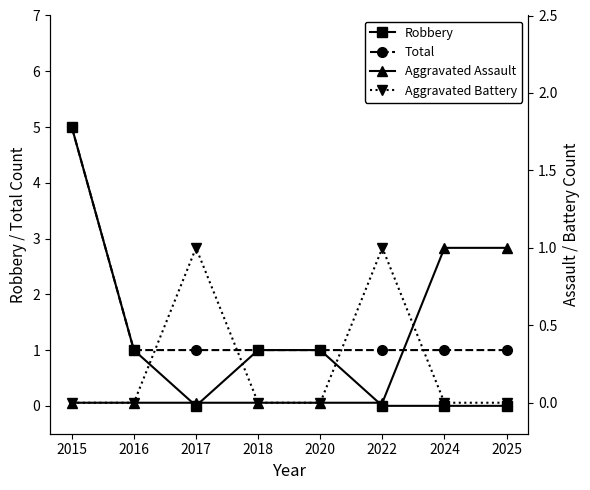

What is the spread (max minus min) of values at 2025?

1